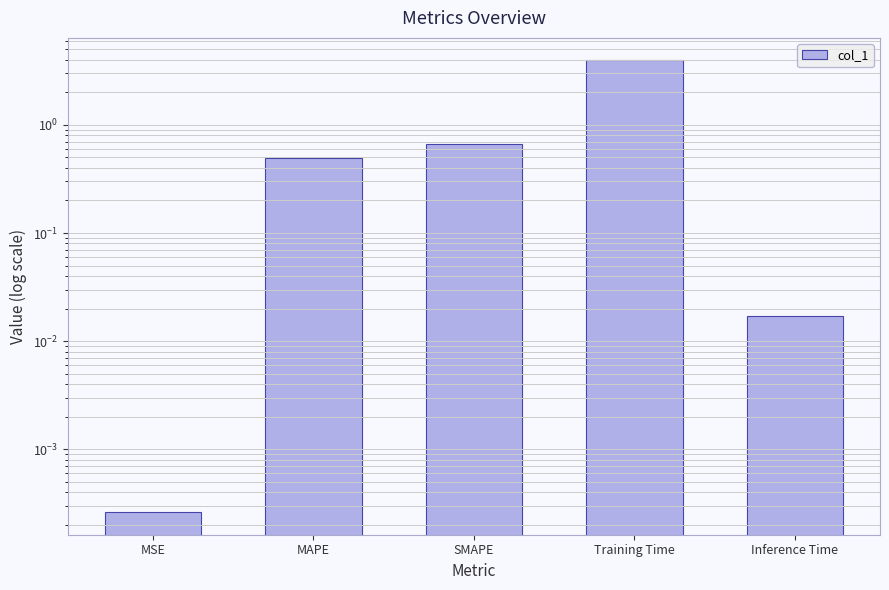

The chart shows a value of 0.0 at MSE. True or false?

False